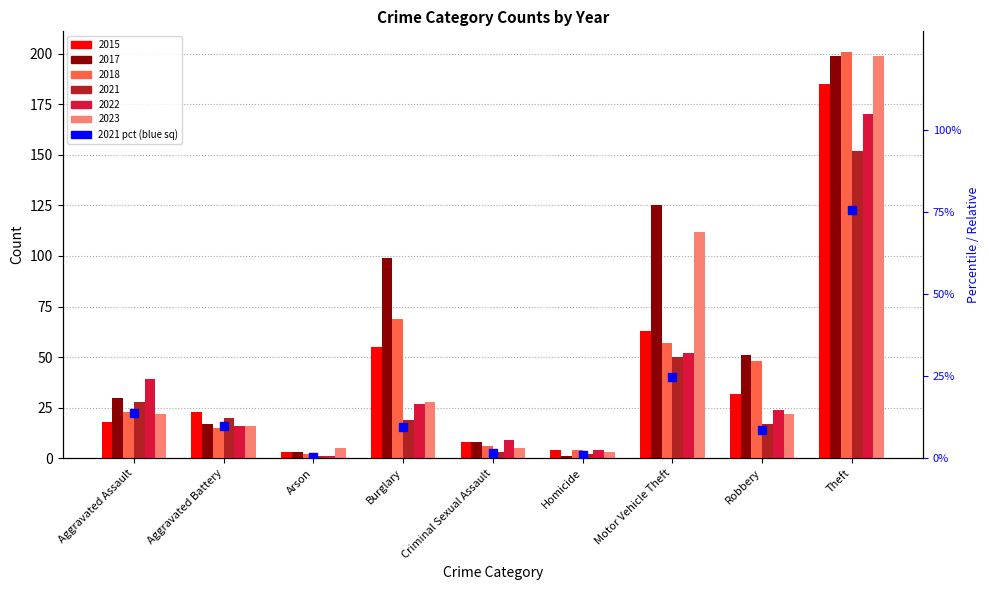

What is the change in value from Motor Vehicle Theft to Robbery?

-16.4